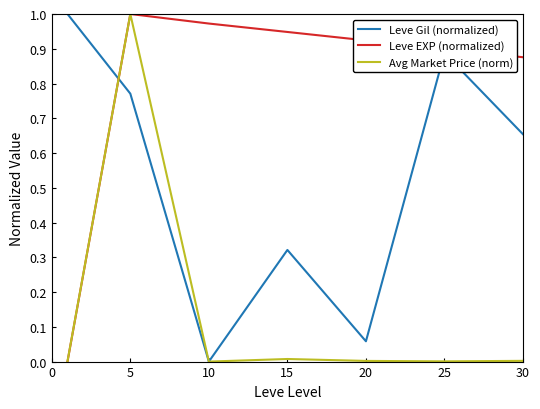

Which series has the largest total across all categories?

Leve EXP (normalized)